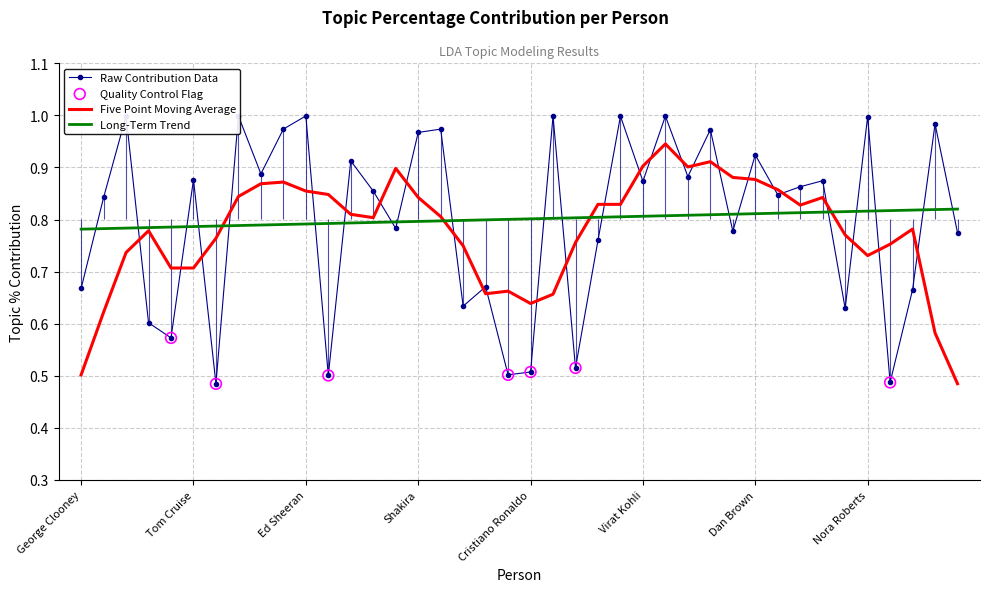

What is the change in value from Taylor Swift to Eminem?

-0.1